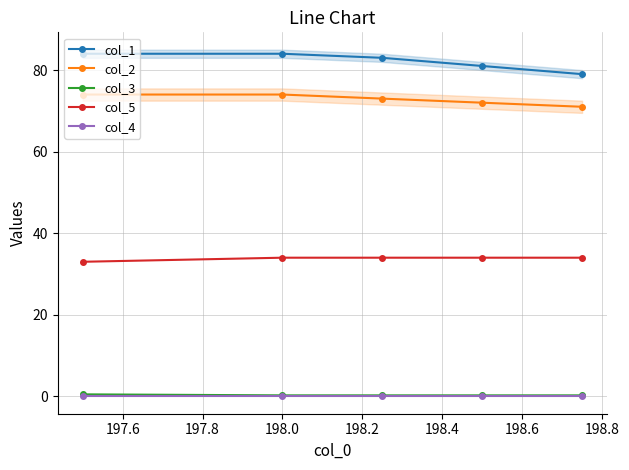

Does the chart have visible grid lines?

Yes